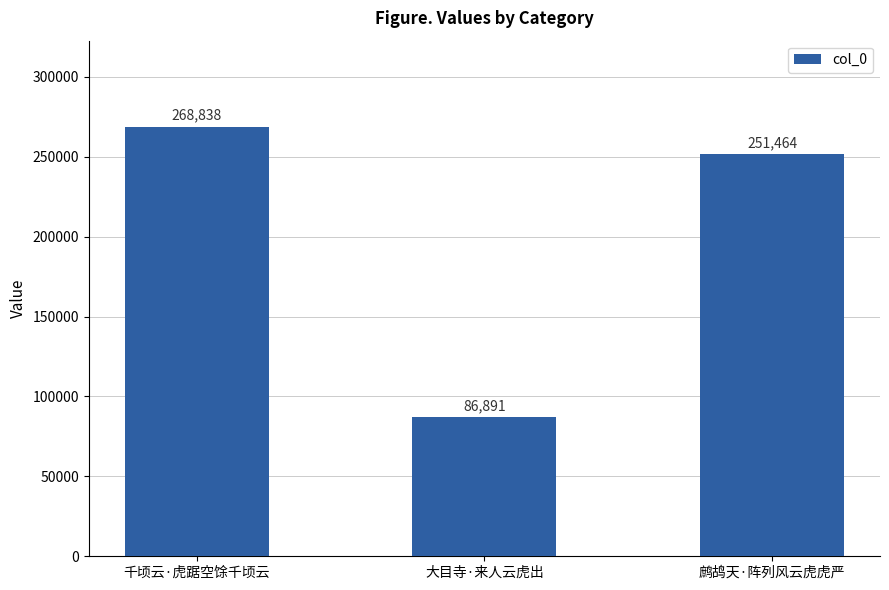

What is the label of the 1st bar from the left?

千顷云·虎踞空馀千顷云